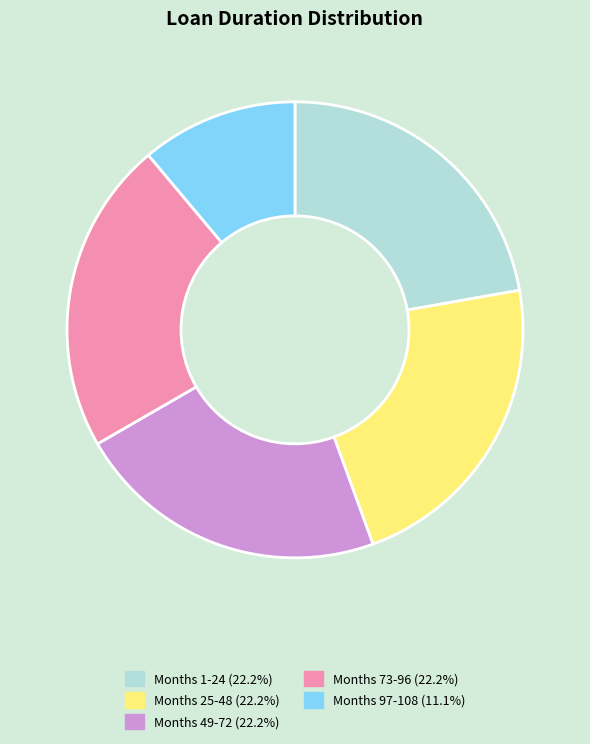

Is there any slice that represents more than half of the pie?

No